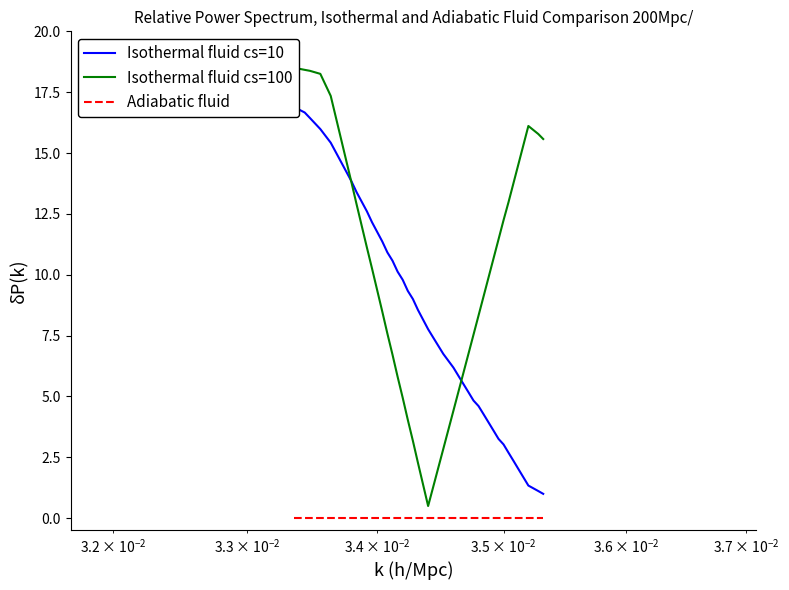

What are all the series names shown in the legend?

Isothermal fluid cs=10, Isothermal fluid cs=100, Adiabatic fluid